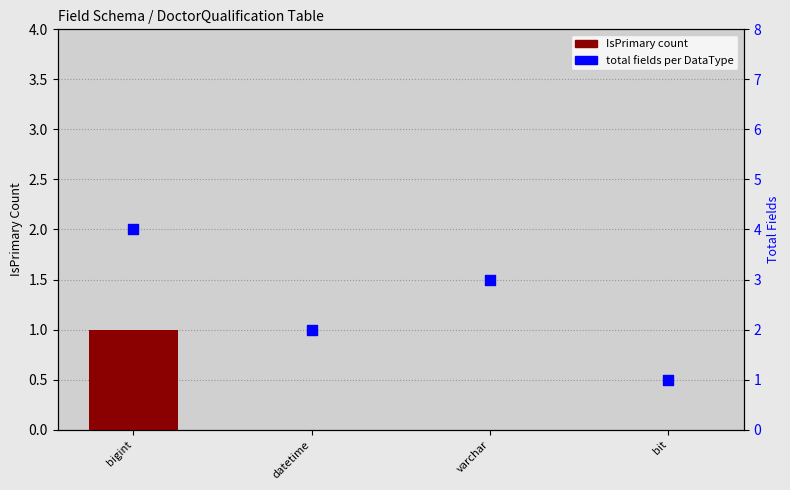

What is the total value across all series at datetime?

2